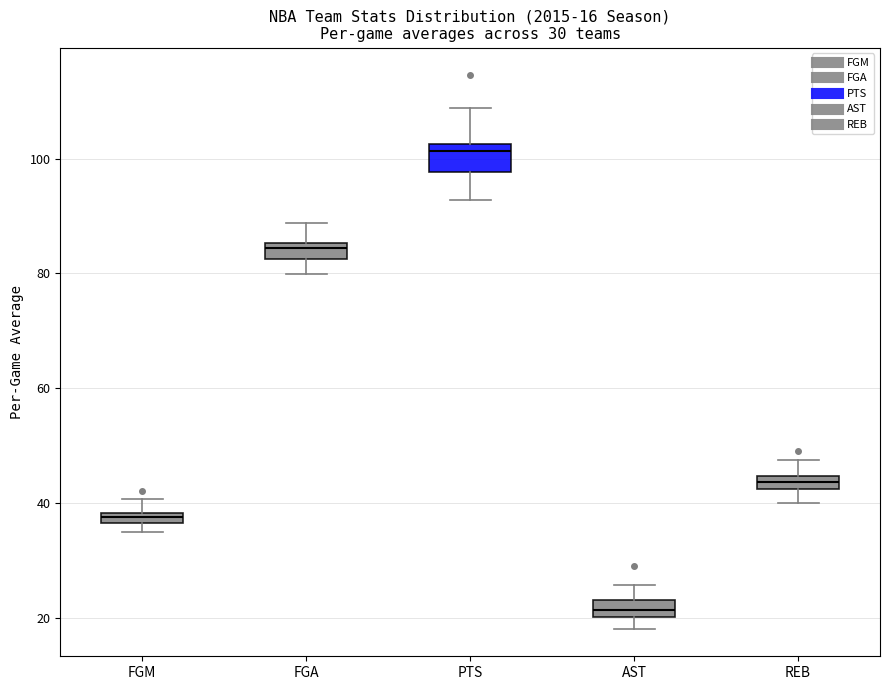

Which box's median line is the lowest?

AST